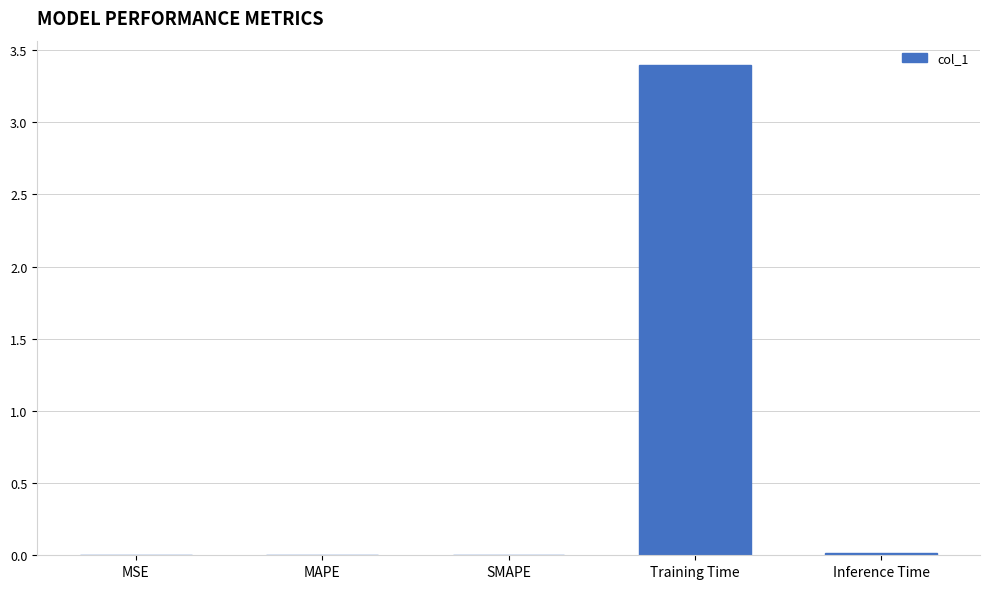

The chart shows a value of 0.0 at MAPE. True or false?

True